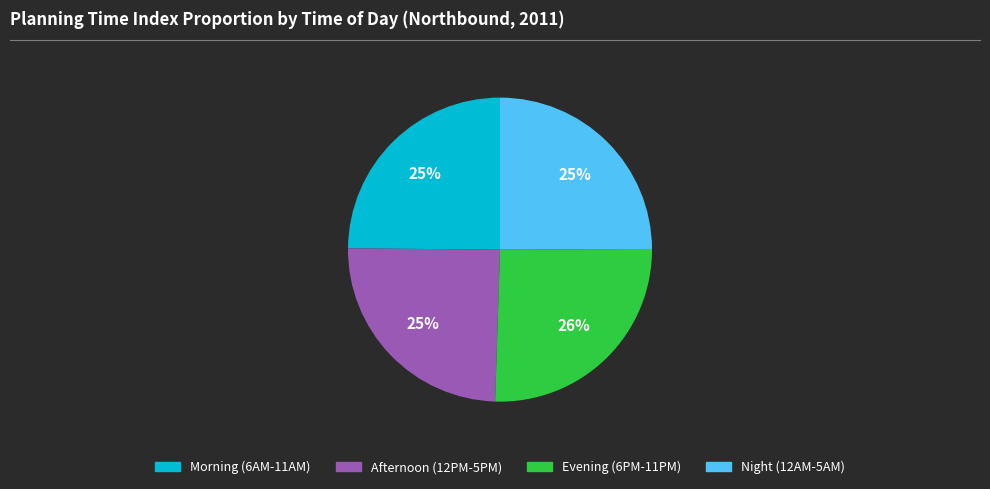

Does any single category account for the majority?

No